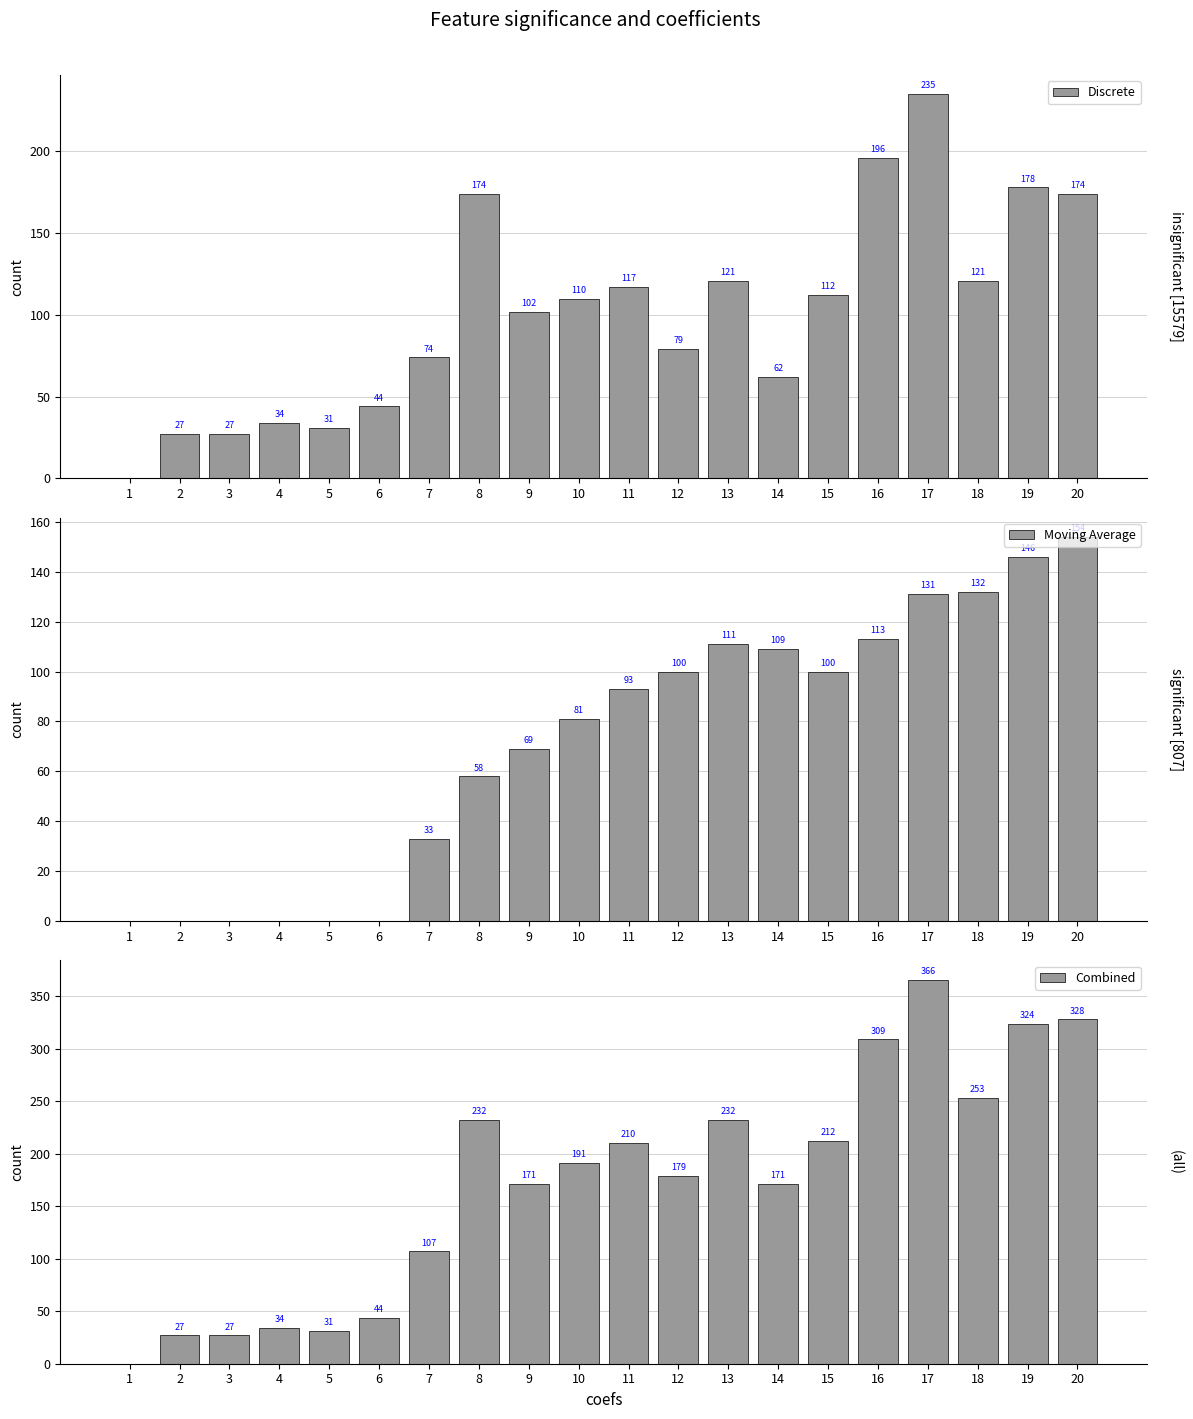

List the series in order of their overall mean, highest first.

Combined, Discrete, Moving Average